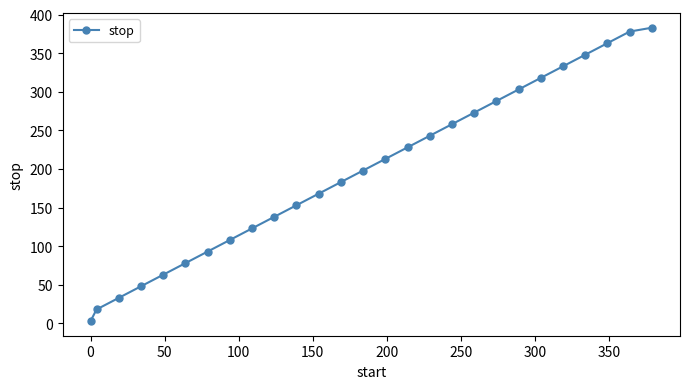

What is the value of the 13th point from the left?

183